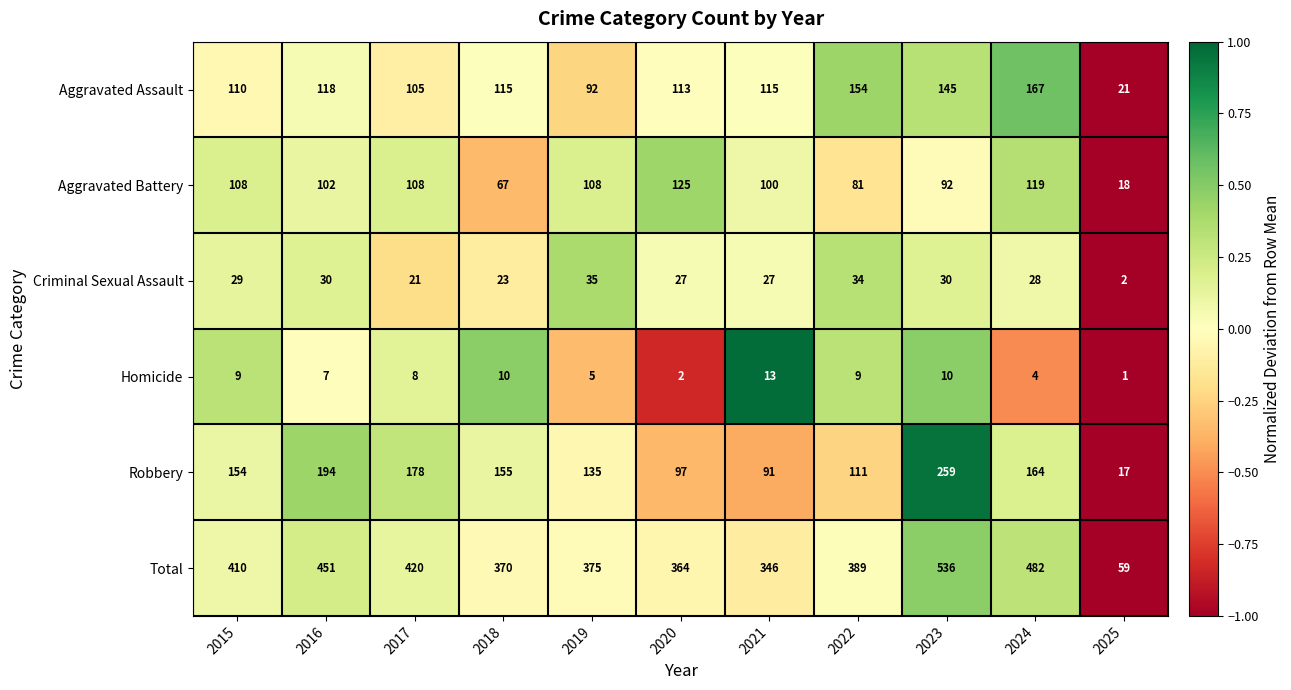

How many distinct data groups are displayed?

6